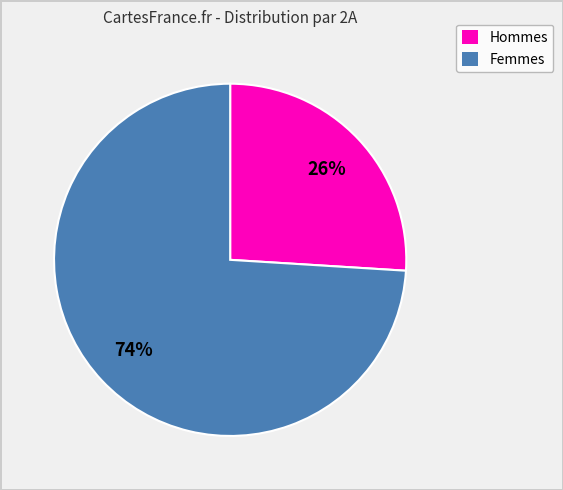

Which has a higher value, Femmes or Hommes?

Femmes